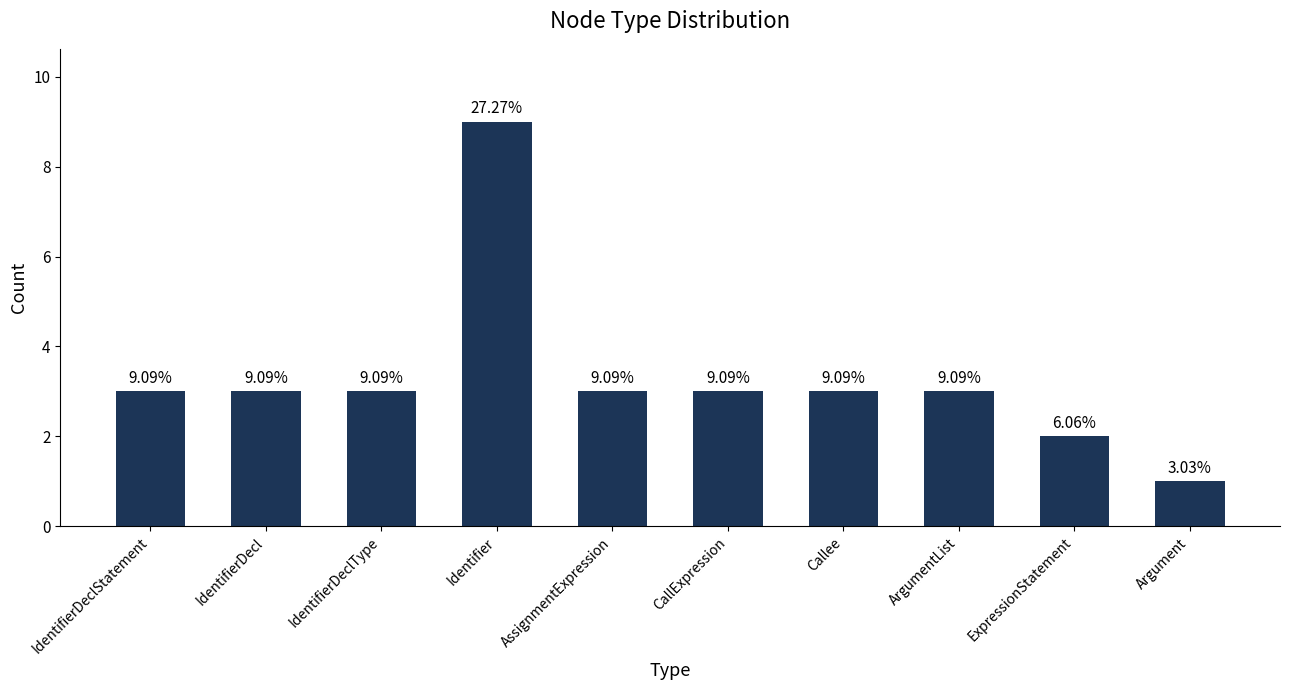

What is the approximate value at Argument?

1